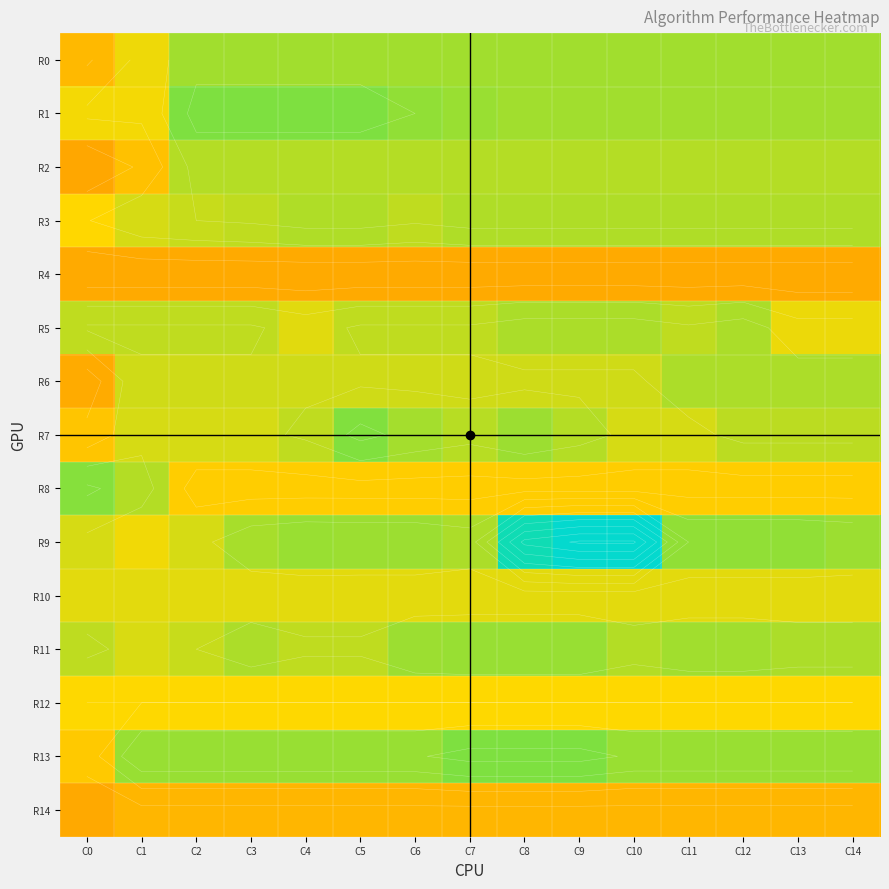

Rank the series by their maximum value, from lowest to highest.

R4, R14, R12, R10, R2, R3, R6, R5, R0, R11, R8, R7, R1, R13, R9